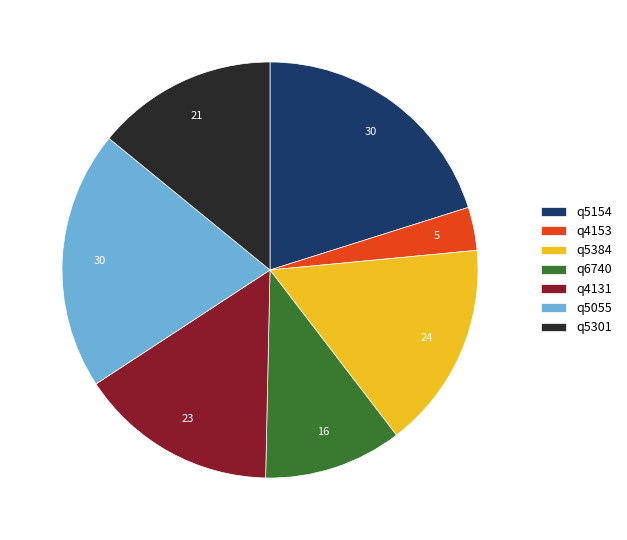

Count the number of slices in the pie.

7